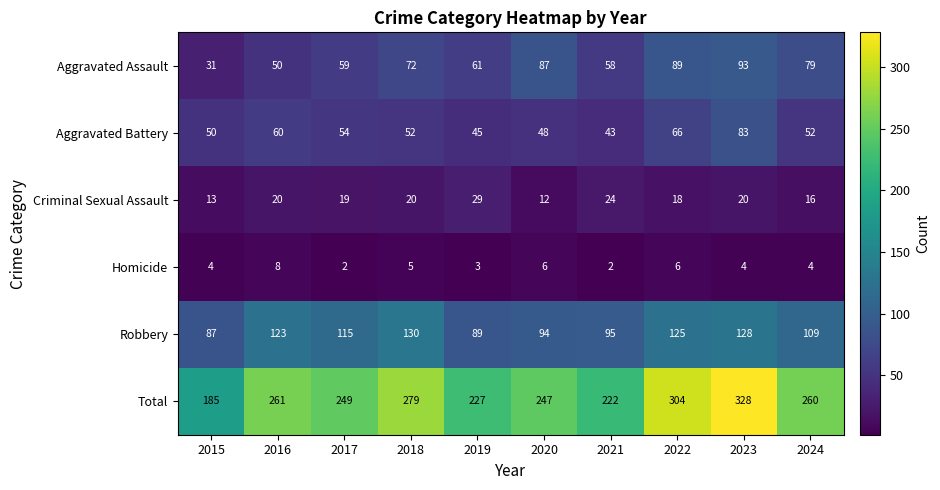

What is the sum of the Criminal Sexual Assault values at 2016 and 2023?

40